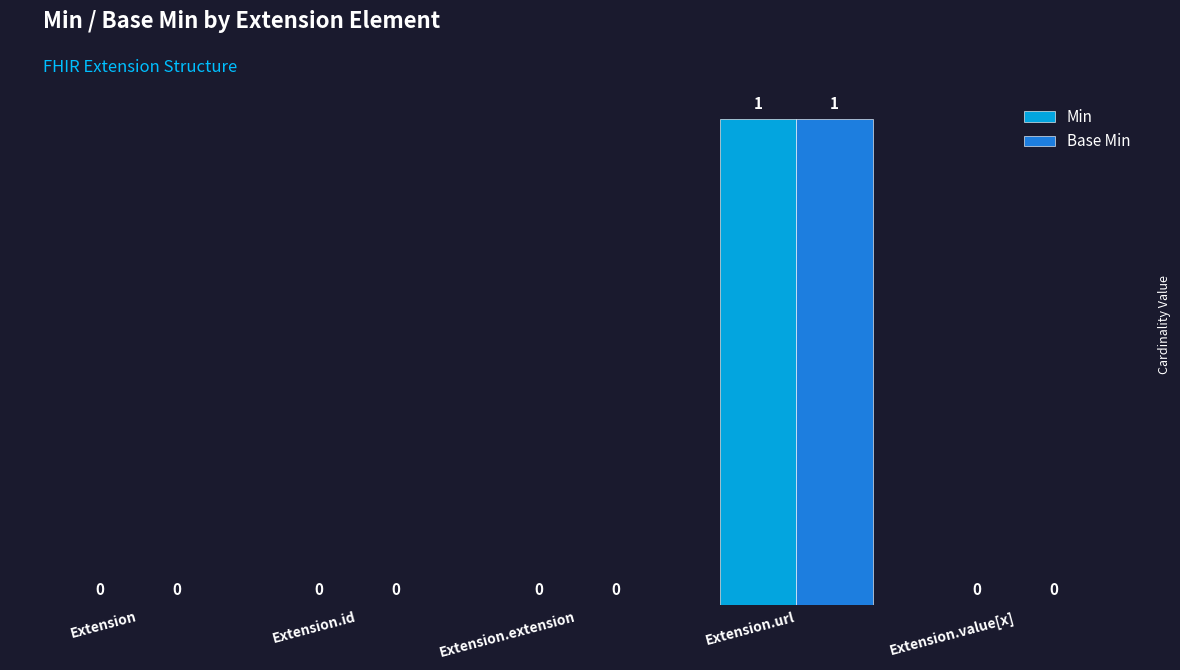

At which label does Min reach its peak?

Extension.url